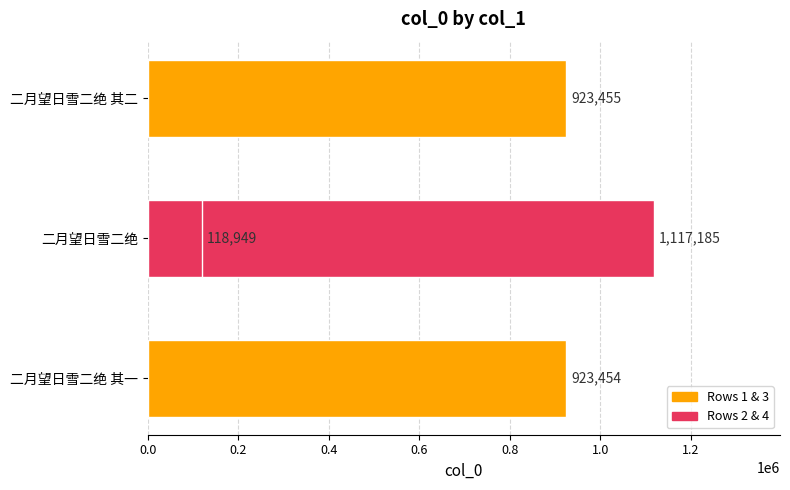

What is the change in value from 0.2 to 0.6?

-998236